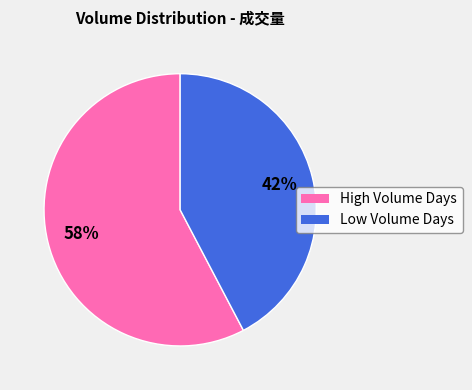

To the nearest percent, what is the average slice percentage?

50%